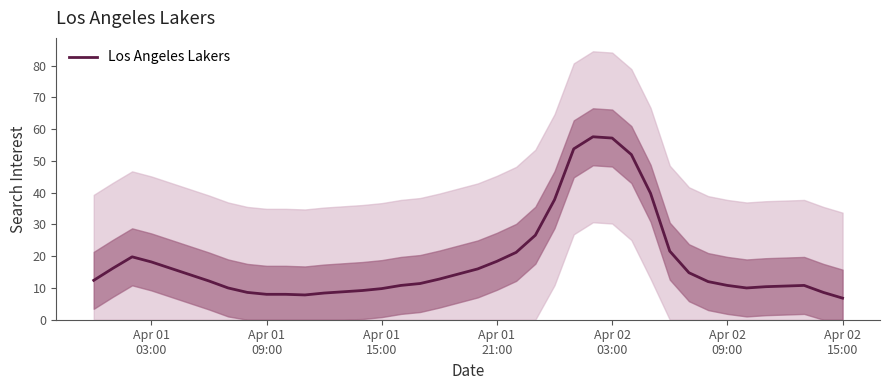

Does the chart have visible grid lines?

No